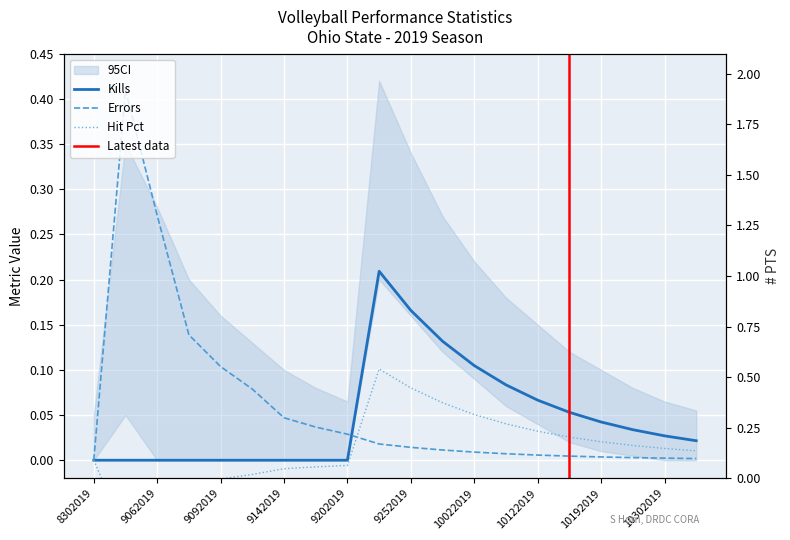

Count the number of categories in the chart.

20